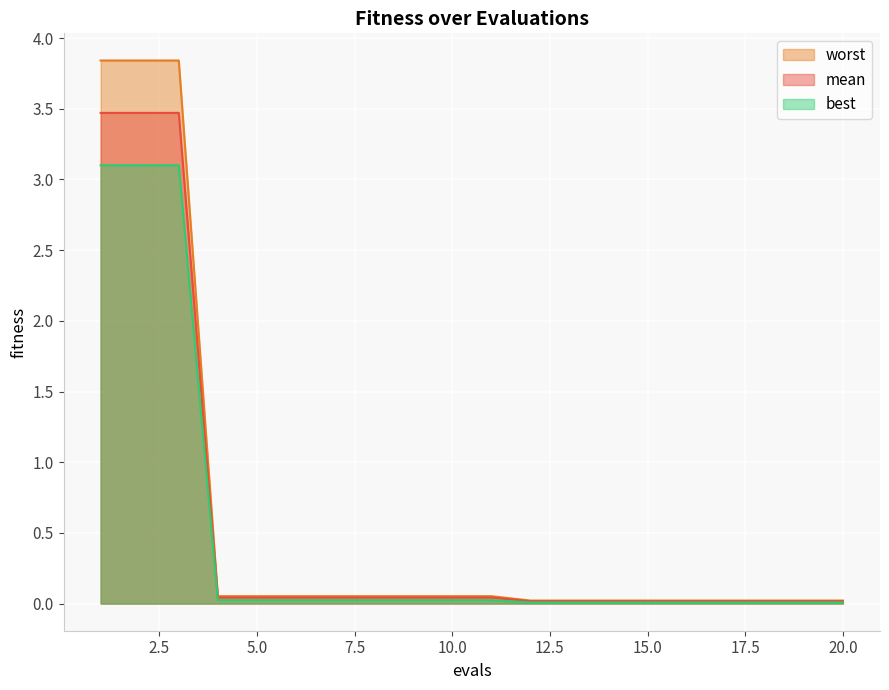

Rank the series by their average value, from highest to lowest.

worst, mean, best